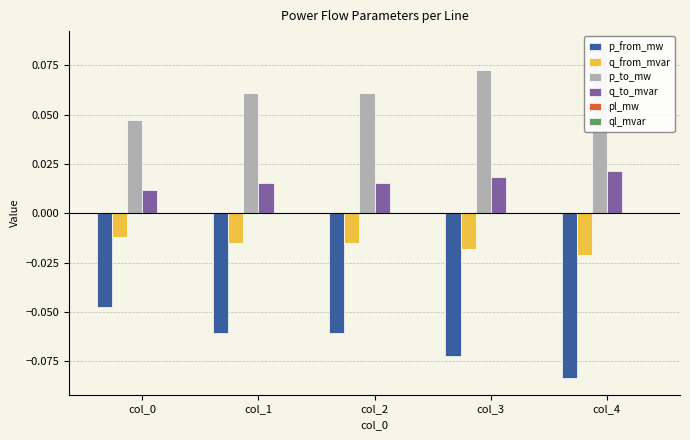

What is the value of the p_from_mw bar at the 5th from the left?

-0.1